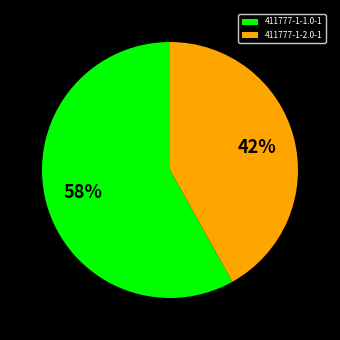

Is it true that 411777-1-1.0-1 is 48% of the pie?

False